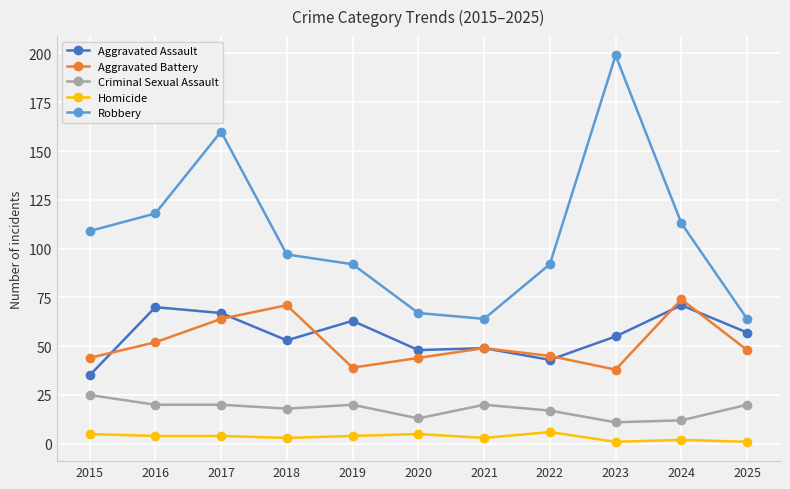

What is the minimum value shown in the chart?

1